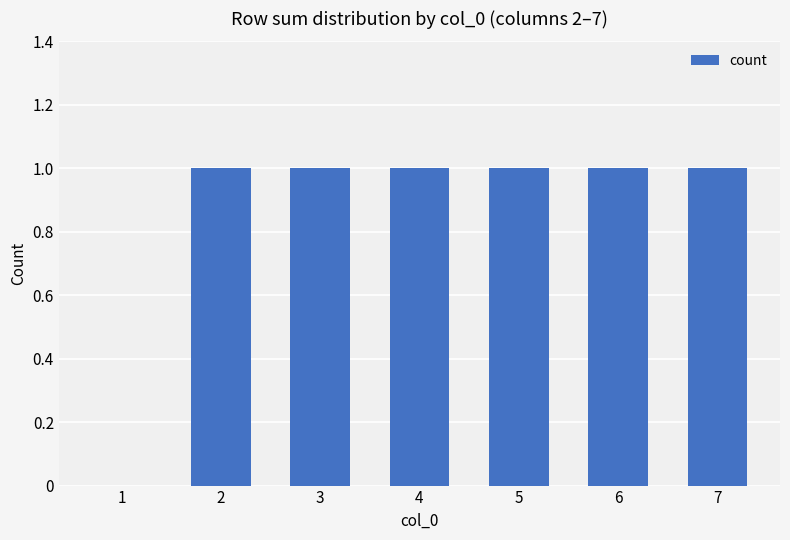

Reading left to right, what are all the values shown in this chart?

0	1	1	1	1	1	1